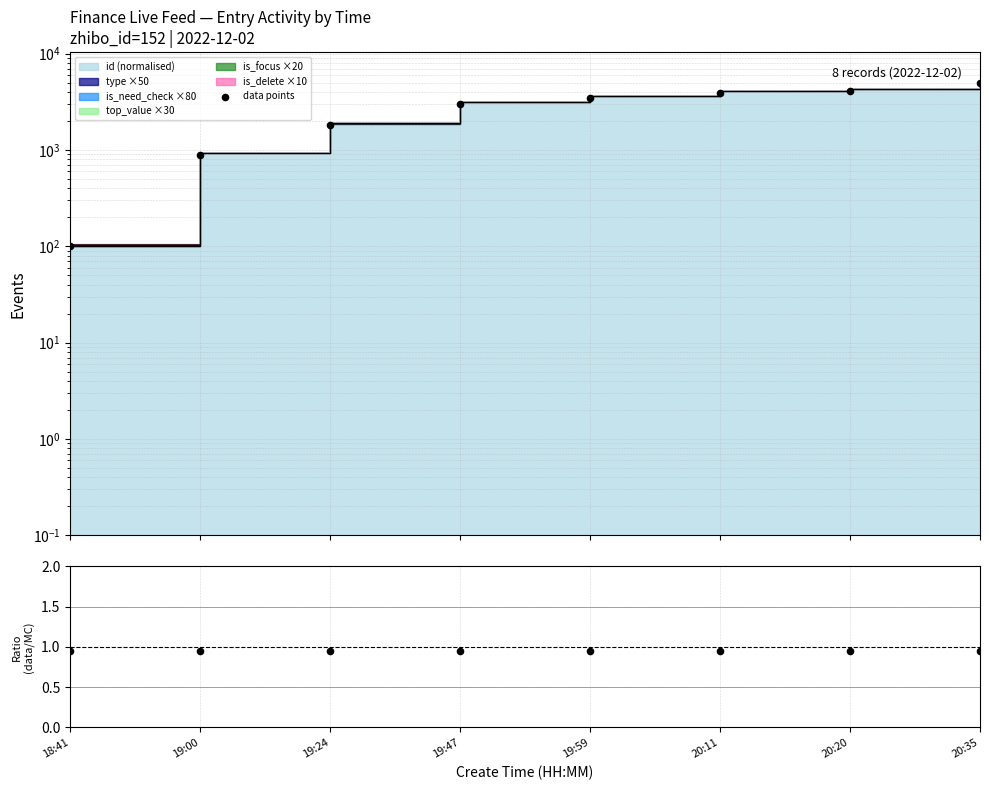

What is the total value across all series at 18:41?

100.8